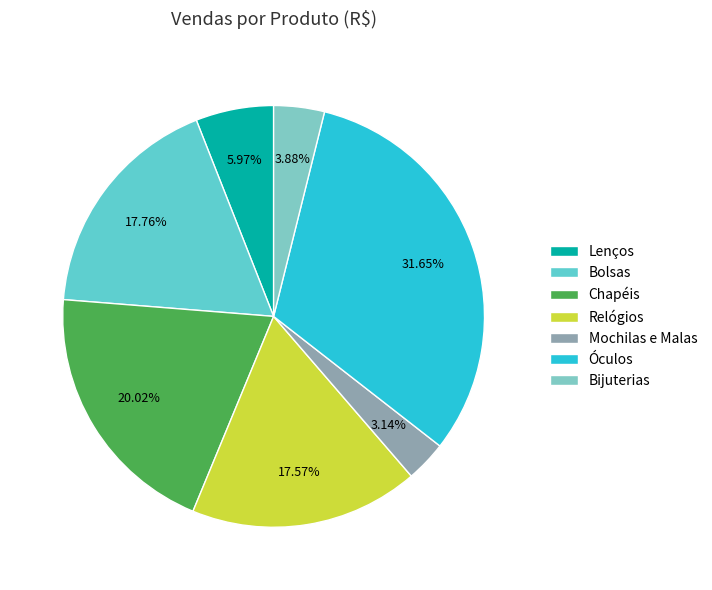

How many slices are in this pie chart?

7